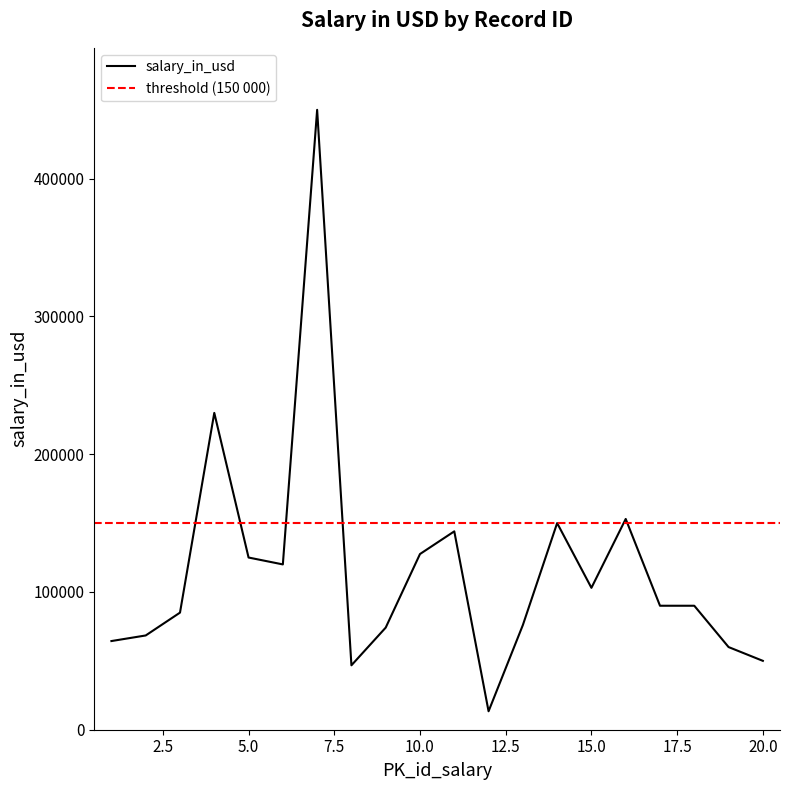

What is the average value?

116030